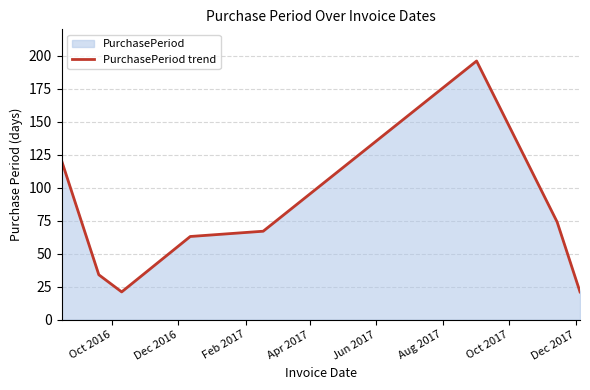

True or false: the data has more than 2 interior local peaks.

False